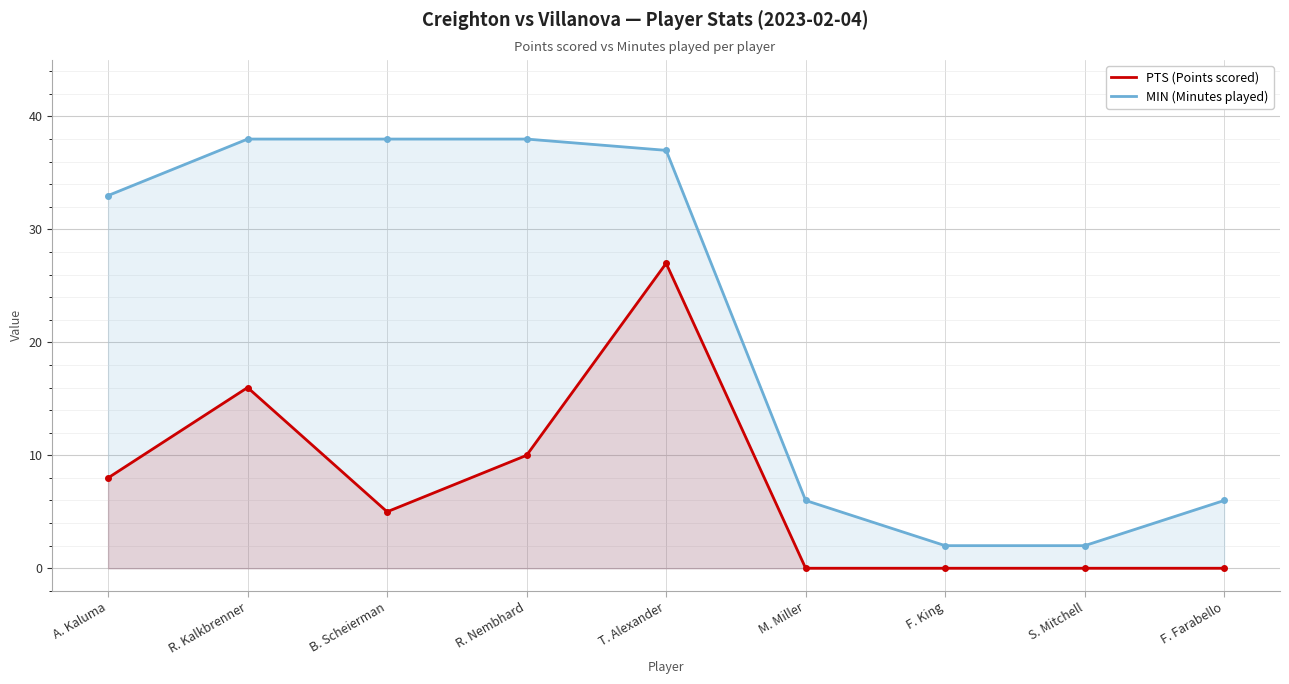

How many values in the MIN series exceed 33?

4